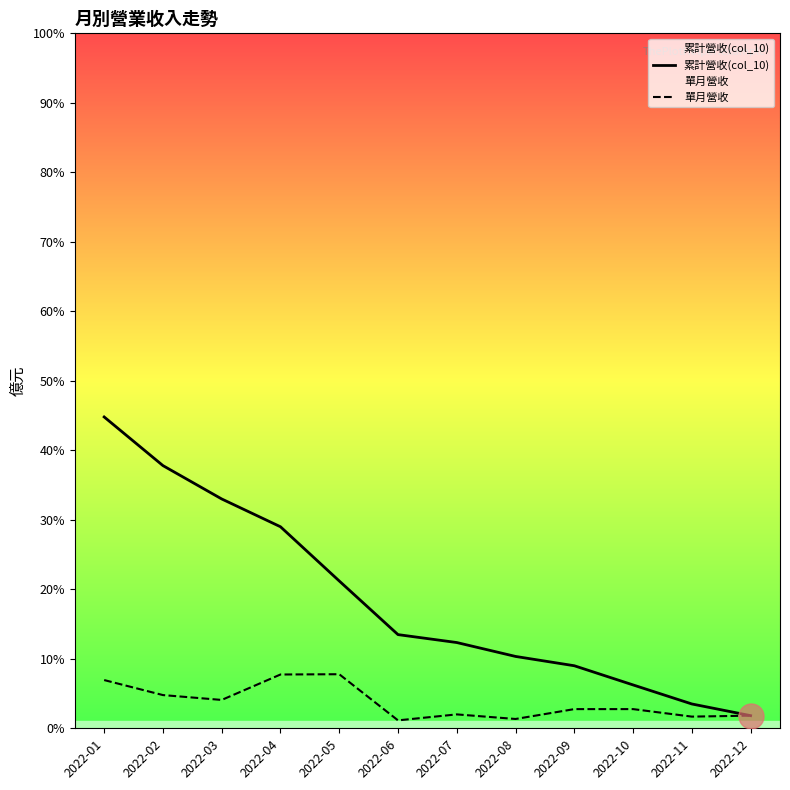

Is it true that 累計營收(col_10) equals 0.1 at 2022-04?

True